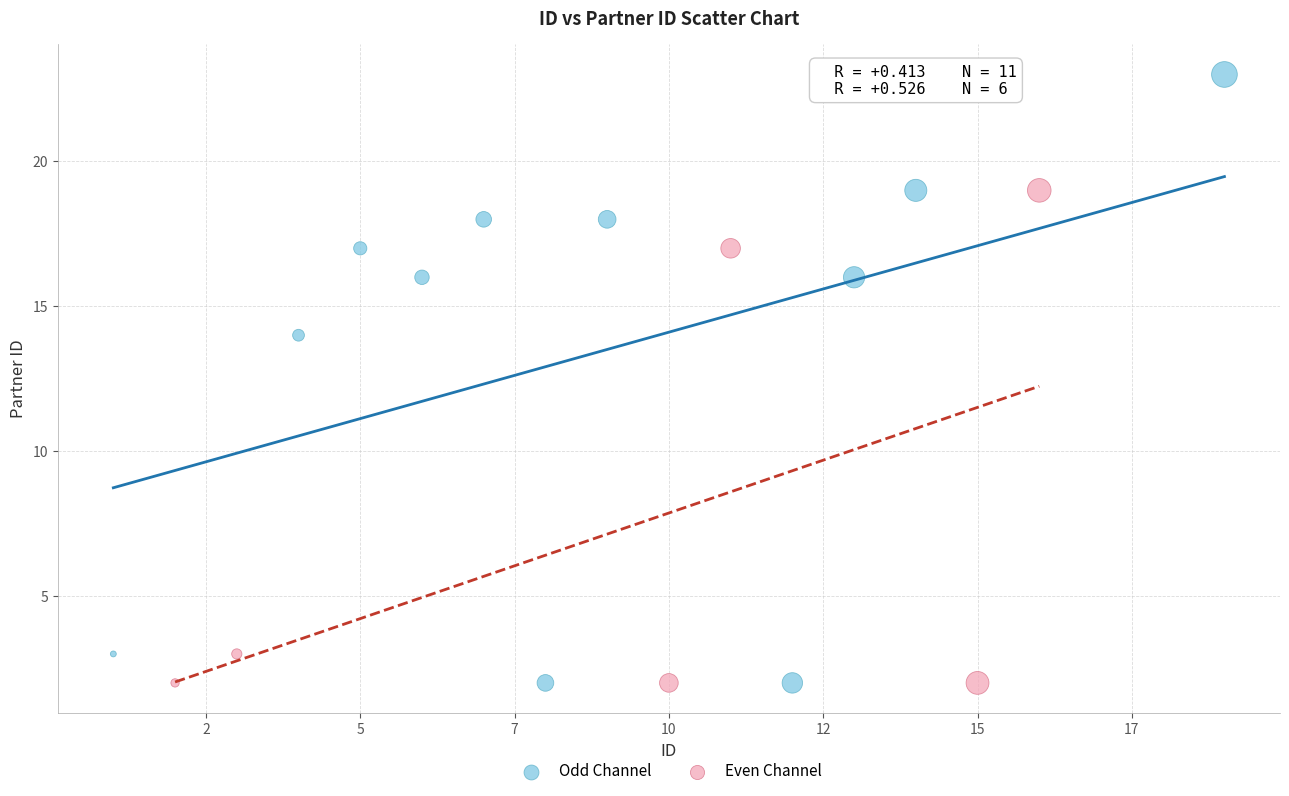

Which series has the largest Y range (max minus min)?

Odd Channel